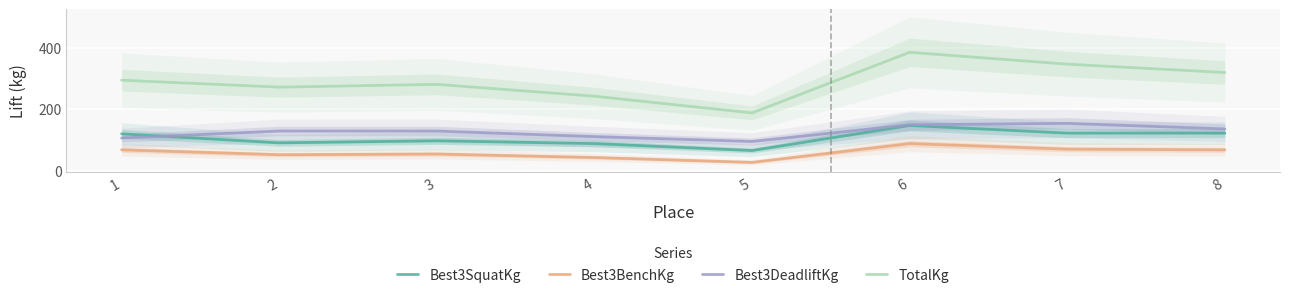

Reading right to left, extract all data points from this chart.

Best3SquatKg: 8=122.5	7=122.5	6=147.4	5=65.8	4=88.5	3=97.5	2=90.7	1=120.2
Best3BenchKg: 8=68.0	7=70.3	6=88.5	5=27.2	4=43.1	3=54.4	2=52.2	1=68.0
Best3DeadliftKg: 8=136.1	7=154.2	6=149.7	5=95.2	4=111.1	3=129.3	2=129.3	1=106.6
TotalKg: 8=319.8	7=347.0	6=385.6	5=188.2	4=242.7	3=281.2	2=272.2	1=294.8